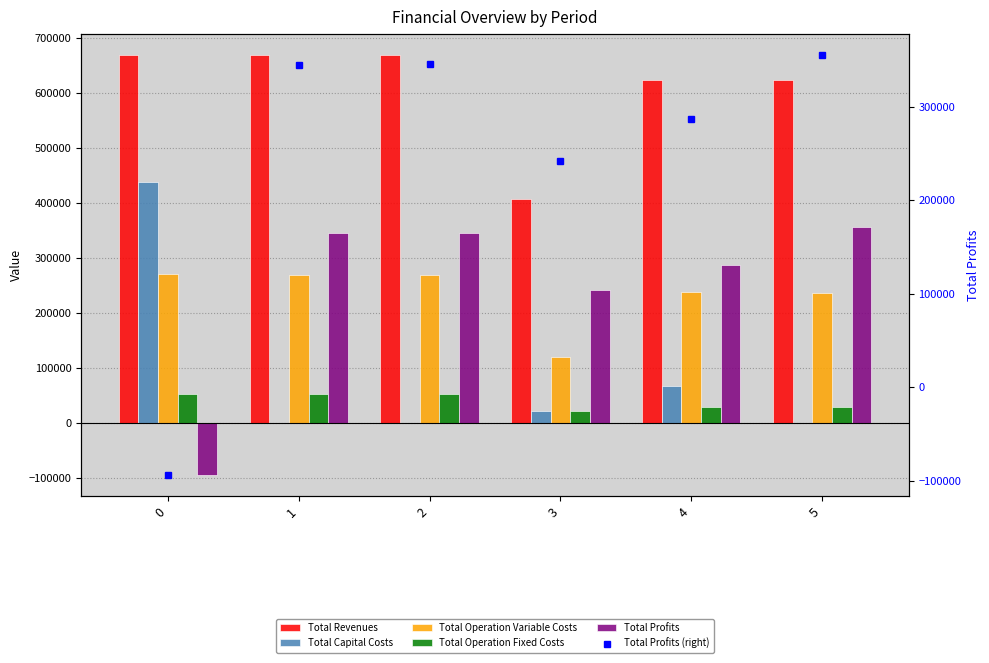

What are all the series names shown in the legend?

Total Revenues, Total Capital Costs, Total Operation Variable Costs, Total Operation Fixed Costs, Total Profits, Total Profits (right)